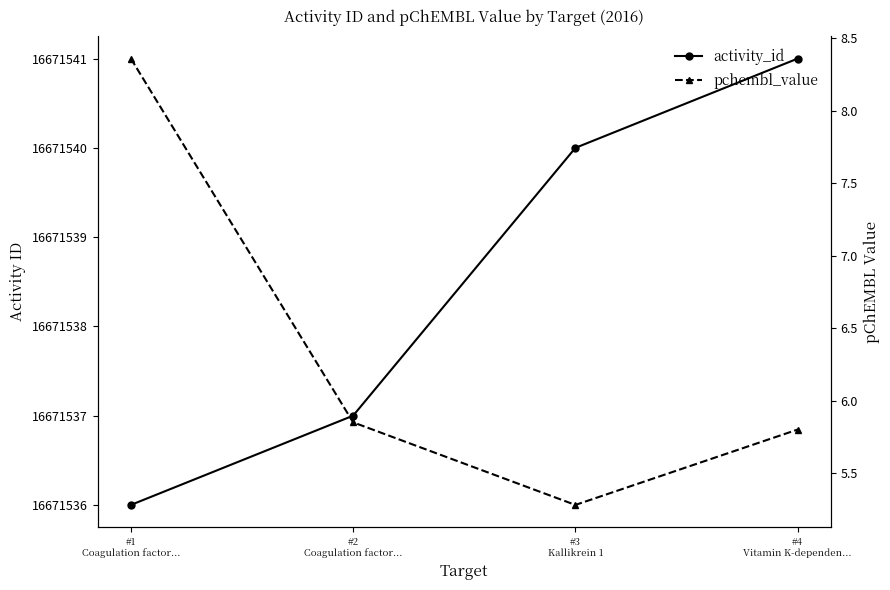

Where is activity_id nearest to the value 16671538?

#2
Coagulation factor...